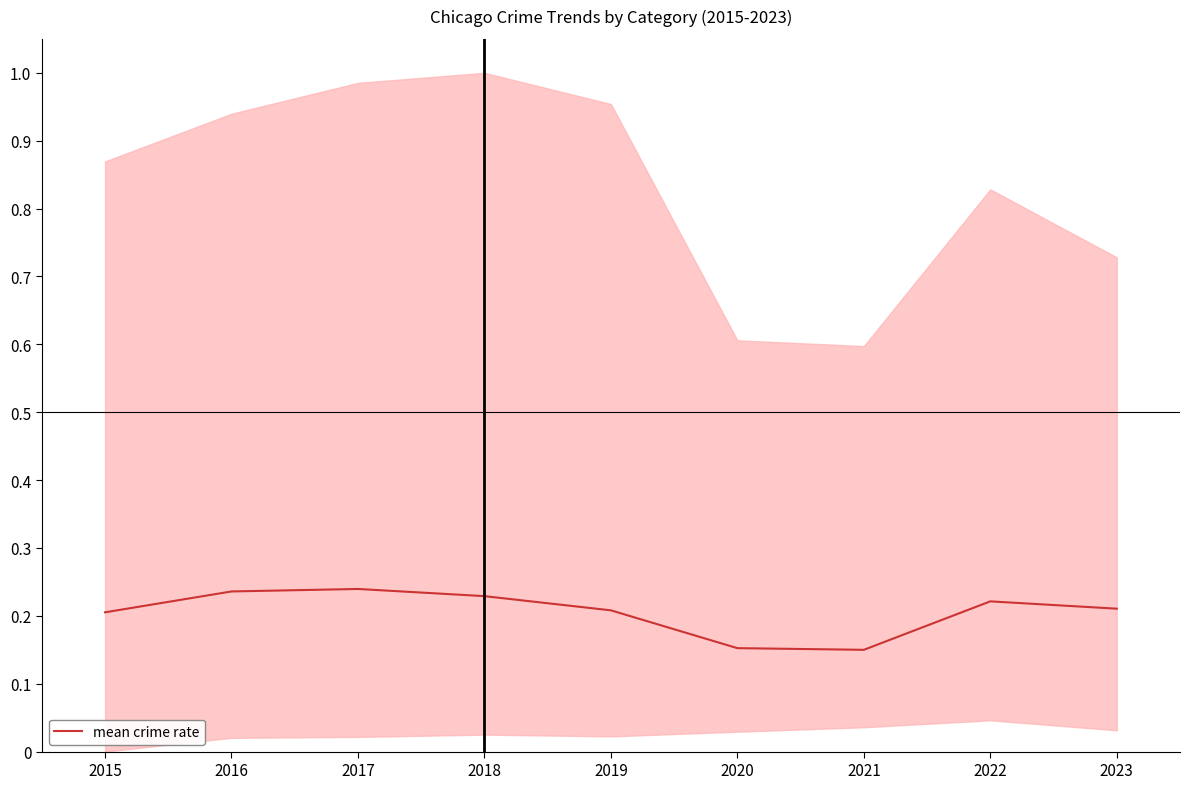

What is the minimum value shown in the chart?

0.1